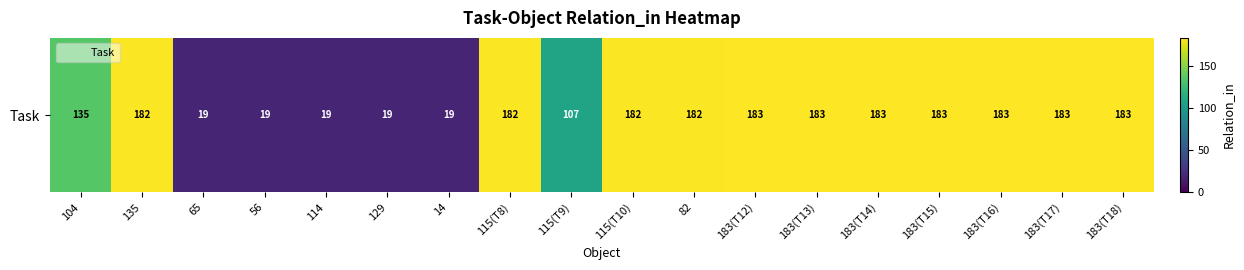

Is it true that the value at 114 is 7?

False